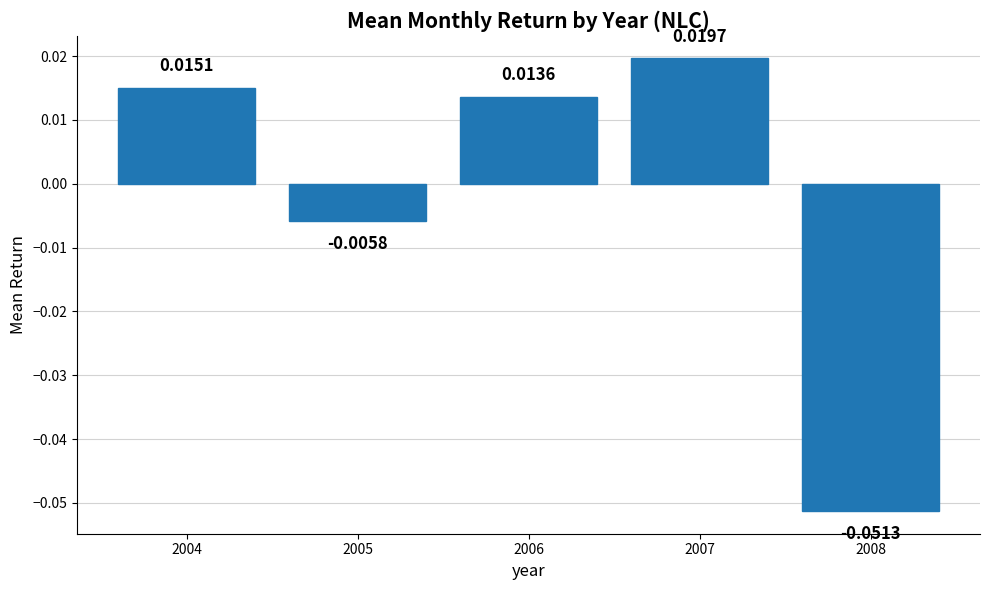

Between 2006 and 2004, which is larger?

2004